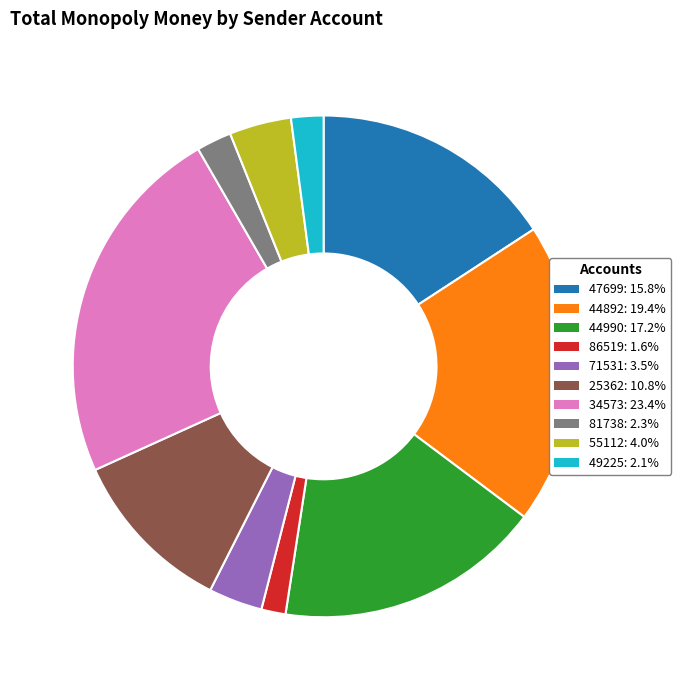

What is the smallest slice in the pie chart?

86519